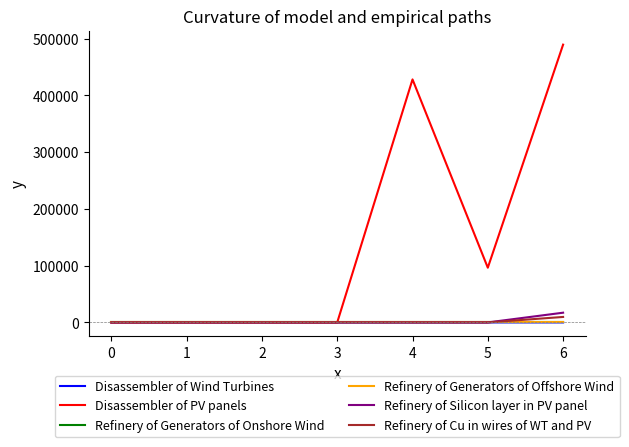

What is the greatest value displayed?

489516.4